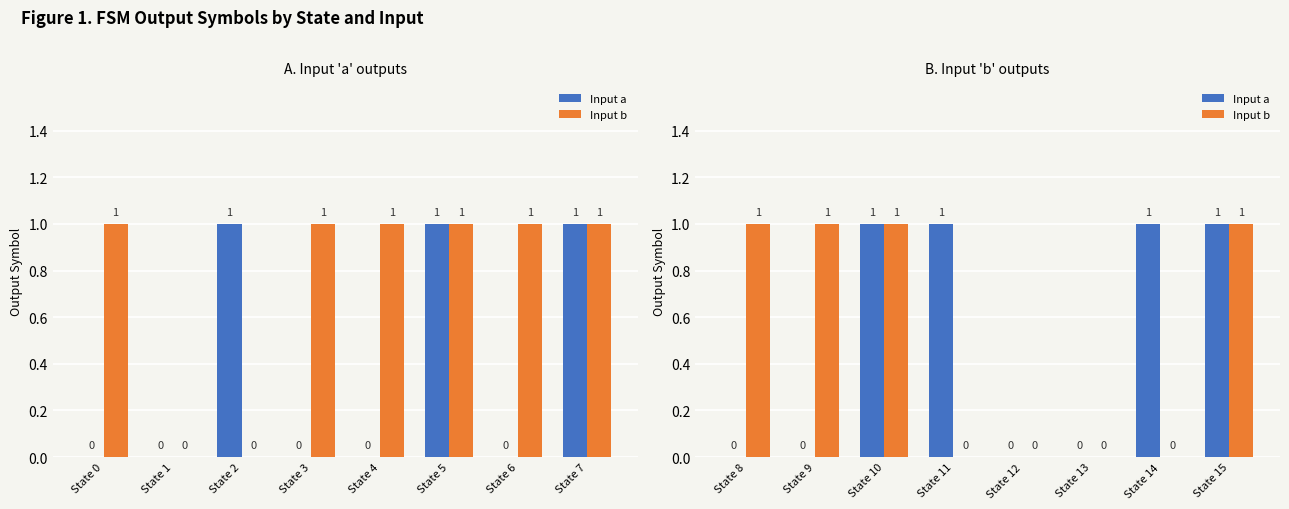

What are all the series names shown in the legend?

Input a, Input b